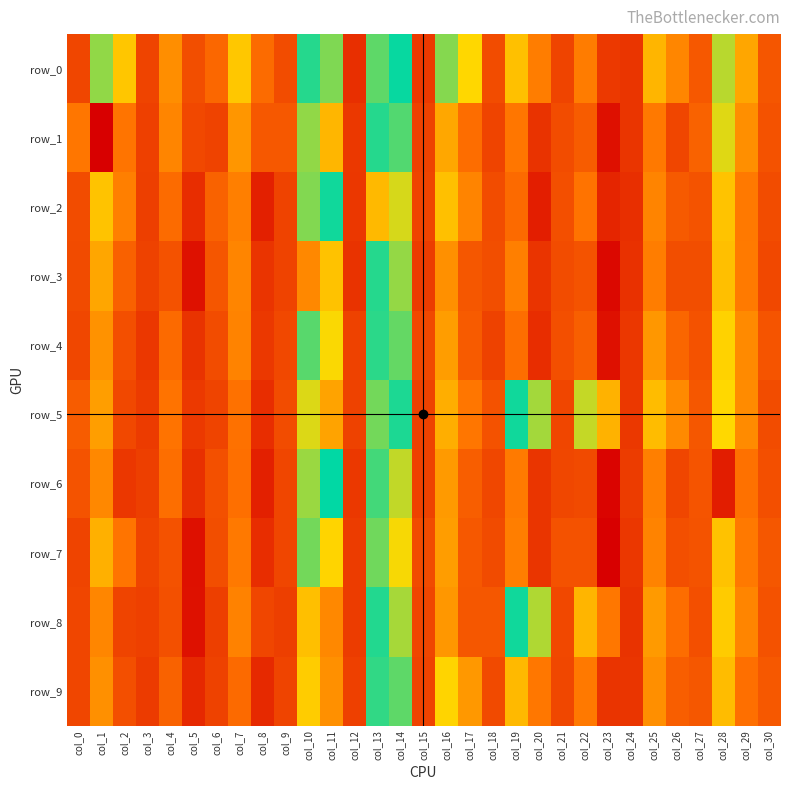

At which category is the sum across all series the highest?

col_13